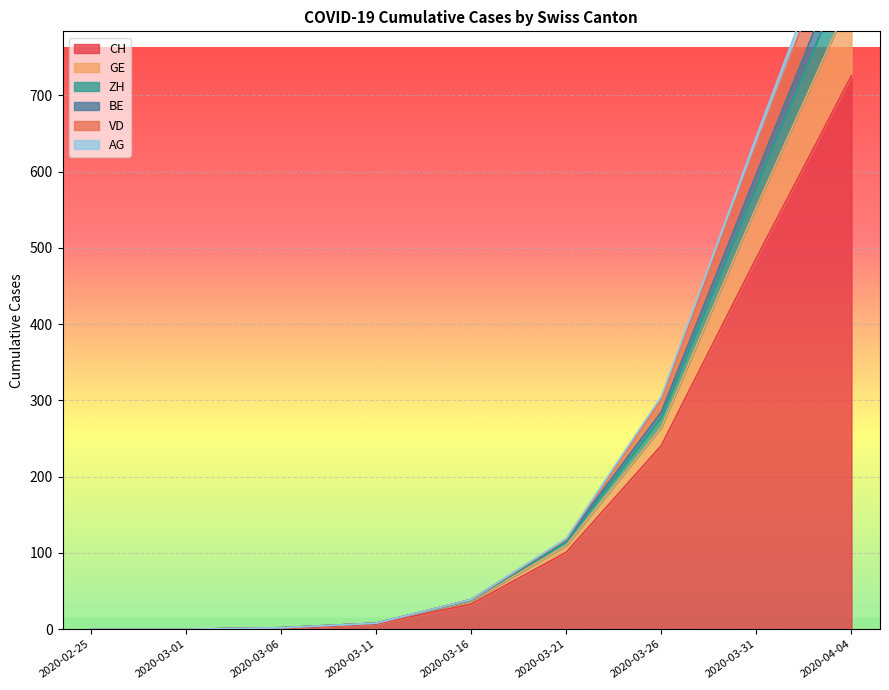

Is the value of VD at 2020-03-06 greater than the value of GE at 2020-03-01?

Yes